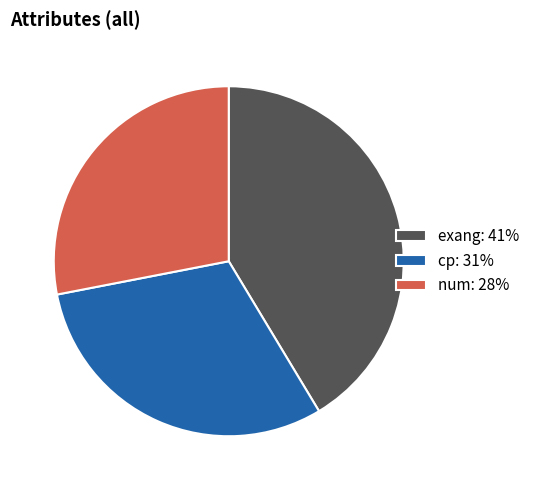

True or false: cp: 31% accounts for 39% of the total.

False